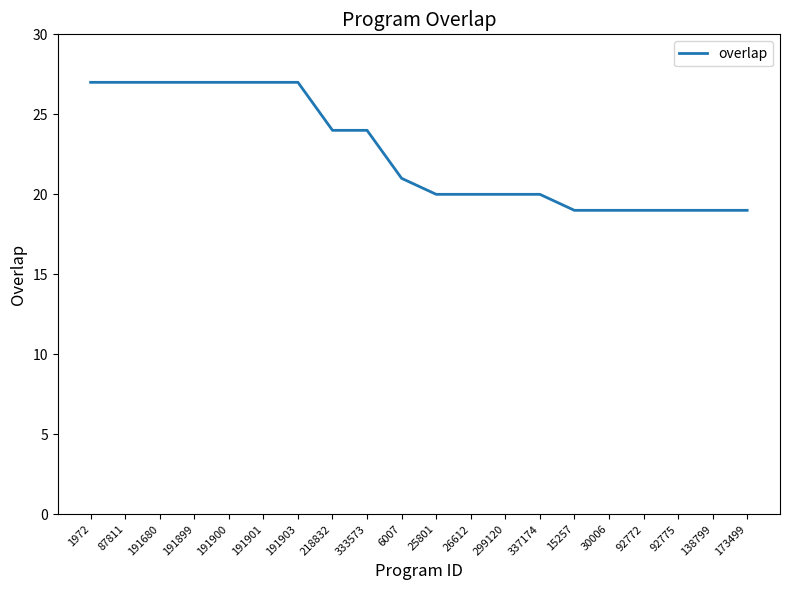

Does the chart display data point markers on the line(s)?

No